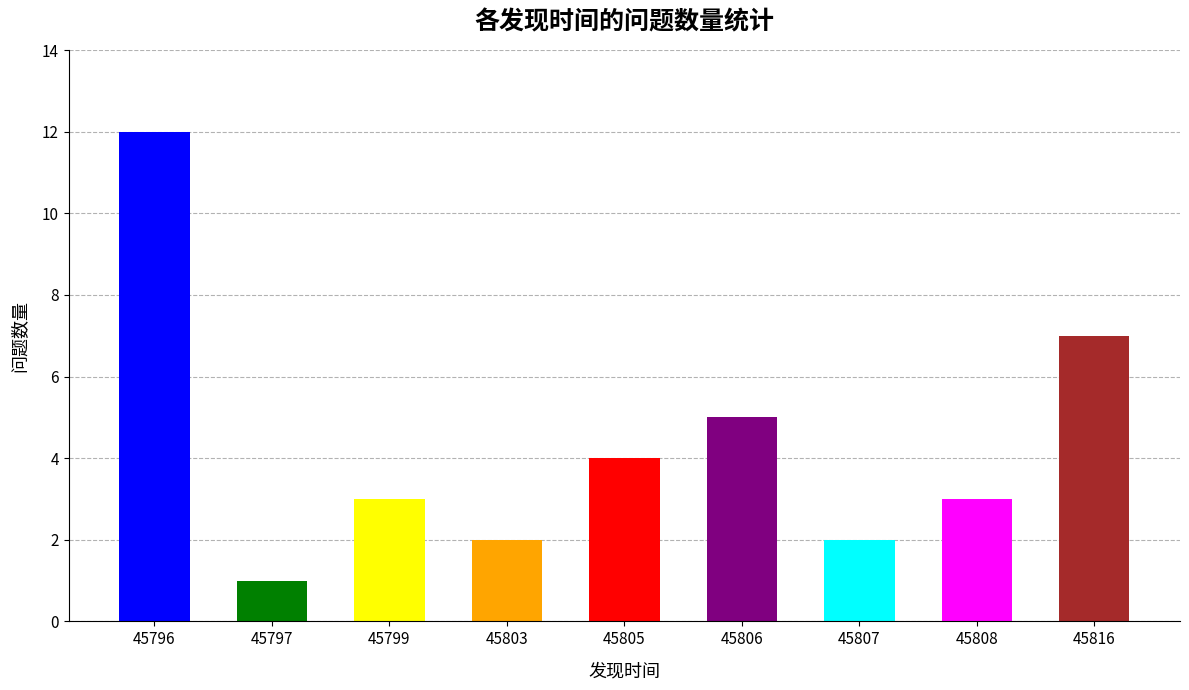

Where does the data first go above 3?

45796